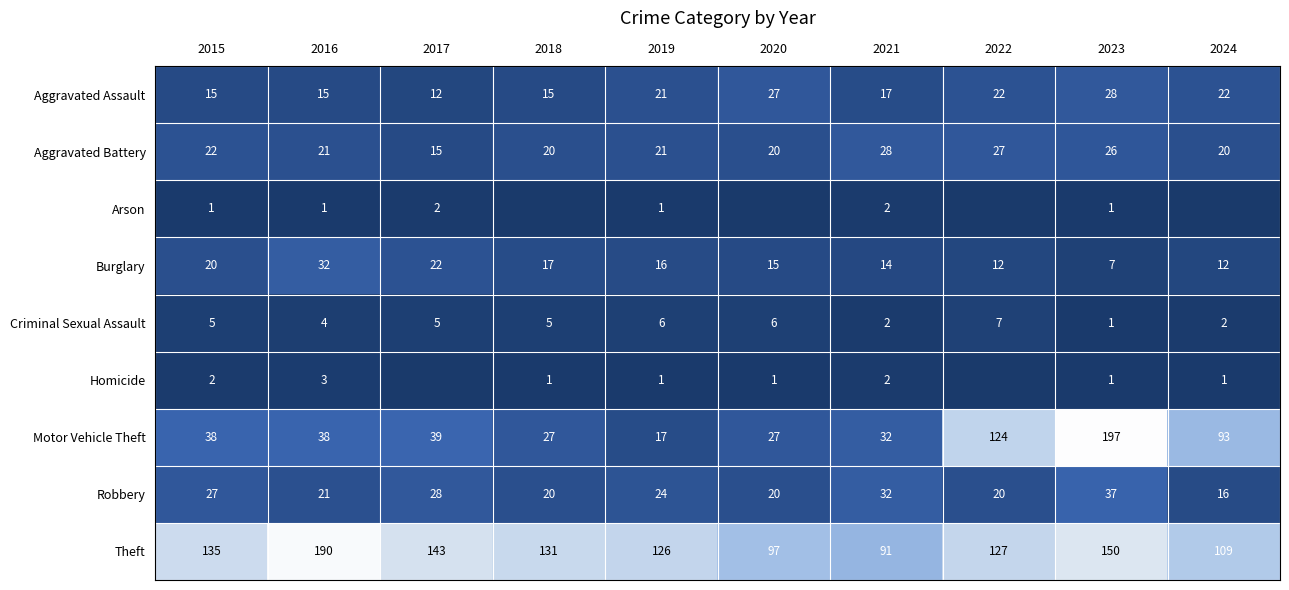

What is the total value across all series at 2015?

265